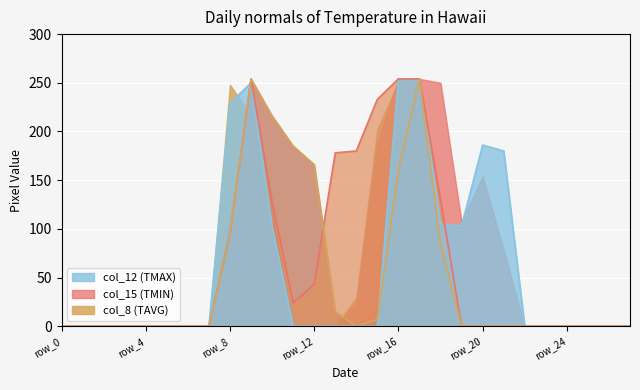

The col_15 series shows 333 at row_16. True or false?

False